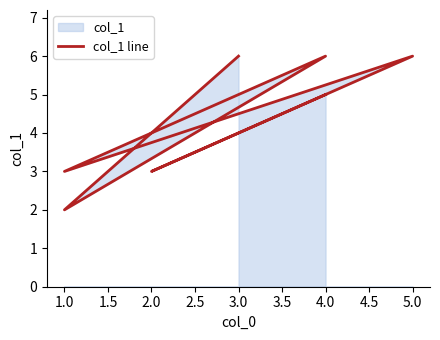

The value at 1.0 is 4. True or false?

False